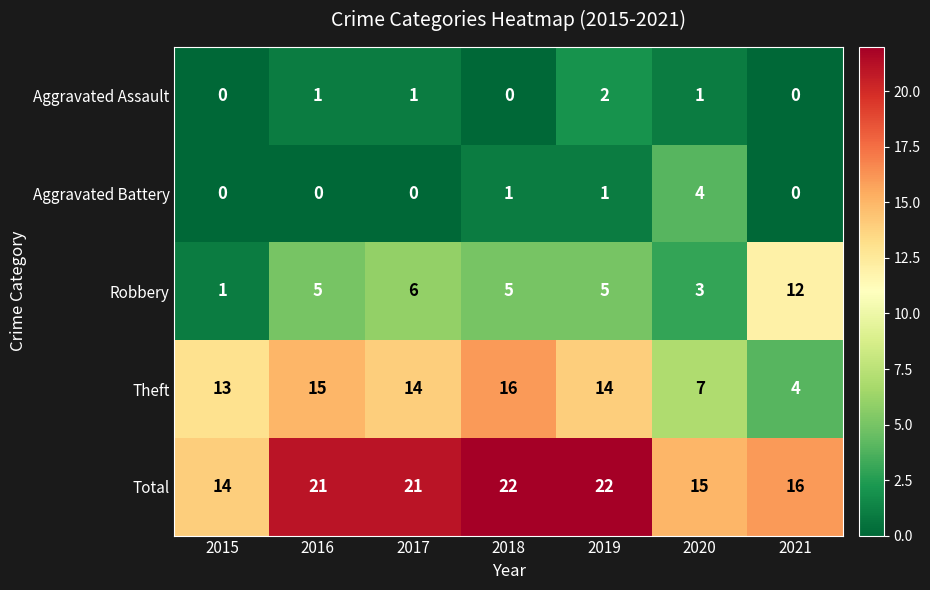

What is the total value across all series at 2016?

42